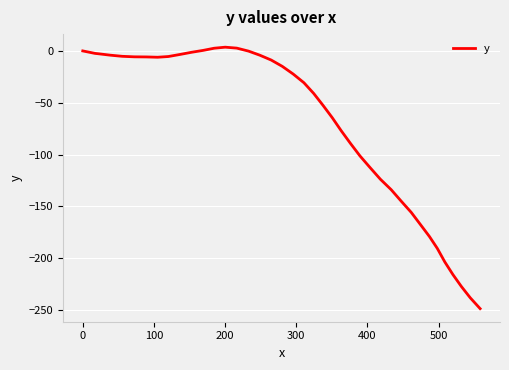

What is the smallest value displayed?

-248.5